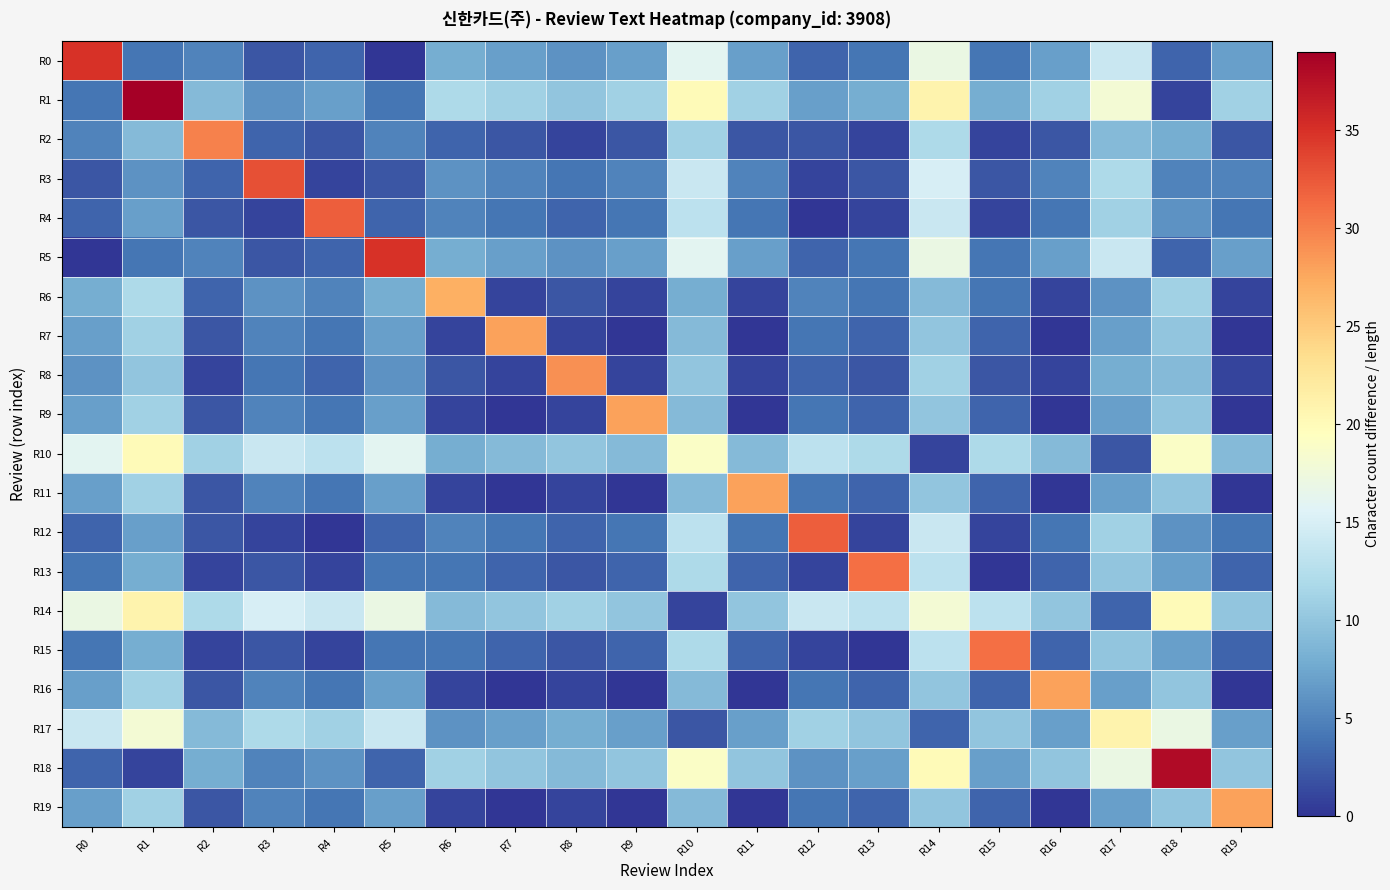

Reading left to right, what are all the values shown in this chart?

R0: R0=35	R1=4	R2=5	R3=2	R4=3	R5=0	R6=8	R7=7	R8=6	R9=7	R10=16	R11=7	R12=3	R13=4	R14=17	R15=4	R16=7	R17=14	R18=3	R19=7
R1: R0=4	R1=39	R2=9	R3=6	R4=7	R5=4	R6=12	R7=11	R8=10	R9=11	R10=20	R11=11	R12=7	R13=8	R14=21	R15=8	R16=11	R17=18	R18=1	R19=11
R2: R0=5	R1=9	R2=30	R3=3	R4=2	R5=5	R6=3	R7=2	R8=1	R9=2	R10=11	R11=2	R12=2	R13=1	R14=12	R15=1	R16=2	R17=9	R18=8	R19=2
R3: R0=2	R1=6	R2=3	R3=33	R4=1	R5=2	R6=6	R7=5	R8=4	R9=5	R10=14	R11=5	R12=1	R13=2	R14=15	R15=2	R16=5	R17=12	R18=5	R19=5
R4: R0=3	R1=7	R2=2	R3=1	R4=32	R5=3	R6=5	R7=4	R8=3	R9=4	R10=13	R11=4	R12=0	R13=1	R14=14	R15=1	R16=4	R17=11	R18=6	R19=4
R5: R0=0	R1=4	R2=5	R3=2	R4=3	R5=35	R6=8	R7=7	R8=6	R9=7	R10=16	R11=7	R12=3	R13=4	R14=17	R15=4	R16=7	R17=14	R18=3	R19=7
R6: R0=8	R1=12	R2=3	R3=6	R4=5	R5=8	R6=27	R7=1	R8=2	R9=1	R10=8	R11=1	R12=5	R13=4	R14=9	R15=4	R16=1	R17=6	R18=11	R19=1
R7: R0=7	R1=11	R2=2	R3=5	R4=4	R5=7	R6=1	R7=28	R8=1	R9=0	R10=9	R11=0	R12=4	R13=3	R14=10	R15=3	R16=0	R17=7	R18=10	R19=0
R8: R0=6	R1=10	R2=1	R3=4	R4=3	R5=6	R6=2	R7=1	R8=29	R9=1	R10=10	R11=1	R12=3	R13=2	R14=11	R15=2	R16=1	R17=8	R18=9	R19=1
R9: R0=7	R1=11	R2=2	R3=5	R4=4	R5=7	R6=1	R7=0	R8=1	R9=28	R10=9	R11=0	R12=4	R13=3	R14=10	R15=3	R16=0	R17=7	R18=10	R19=0
R10: R0=16	R1=20	R2=11	R3=14	R4=13	R5=16	R6=8	R7=9	R8=10	R9=9	R10=19	R11=9	R12=13	R13=12	R14=1	R15=12	R16=9	R17=2	R18=19	R19=9
R11: R0=7	R1=11	R2=2	R3=5	R4=4	R5=7	R6=1	R7=0	R8=1	R9=0	R10=9	R11=28	R12=4	R13=3	R14=10	R15=3	R16=0	R17=7	R18=10	R19=0
R12: R0=3	R1=7	R2=2	R3=1	R4=0	R5=3	R6=5	R7=4	R8=3	R9=4	R10=13	R11=4	R12=32	R13=1	R14=14	R15=1	R16=4	R17=11	R18=6	R19=4
R13: R0=4	R1=8	R2=1	R3=2	R4=1	R5=4	R6=4	R7=3	R8=2	R9=3	R10=12	R11=3	R12=1	R13=31	R14=13	R15=0	R16=3	R17=10	R18=7	R19=3
R14: R0=17	R1=21	R2=12	R3=15	R4=14	R5=17	R6=9	R7=10	R8=11	R9=10	R10=1	R11=10	R12=14	R13=13	R14=18	R15=13	R16=10	R17=3	R18=20	R19=10
R15: R0=4	R1=8	R2=1	R3=2	R4=1	R5=4	R6=4	R7=3	R8=2	R9=3	R10=12	R11=3	R12=1	R13=0	R14=13	R15=31	R16=3	R17=10	R18=7	R19=3
R16: R0=7	R1=11	R2=2	R3=5	R4=4	R5=7	R6=1	R7=0	R8=1	R9=0	R10=9	R11=0	R12=4	R13=3	R14=10	R15=3	R16=28	R17=7	R18=10	R19=0
R17: R0=14	R1=18	R2=9	R3=12	R4=11	R5=14	R6=6	R7=7	R8=8	R9=7	R10=2	R11=7	R12=11	R13=10	R14=3	R15=10	R16=7	R17=21	R18=17	R19=7
R18: R0=3	R1=1	R2=8	R3=5	R4=6	R5=3	R6=11	R7=10	R8=9	R9=10	R10=19	R11=10	R12=6	R13=7	R14=20	R15=7	R16=10	R17=17	R18=38	R19=10
R19: R0=7	R1=11	R2=2	R3=5	R4=4	R5=7	R6=1	R7=0	R8=1	R9=0	R10=9	R11=0	R12=4	R13=3	R14=10	R15=3	R16=0	R17=7	R18=10	R19=28